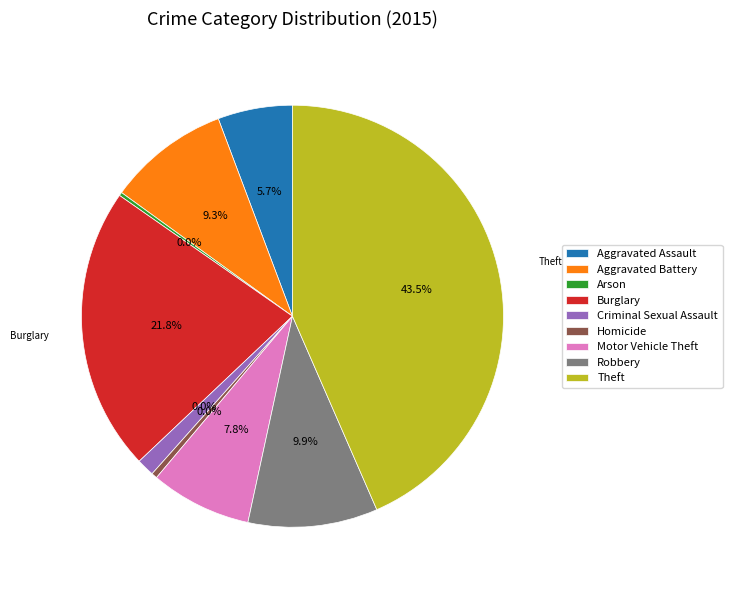

What is the smallest slice in the pie chart?

Arson